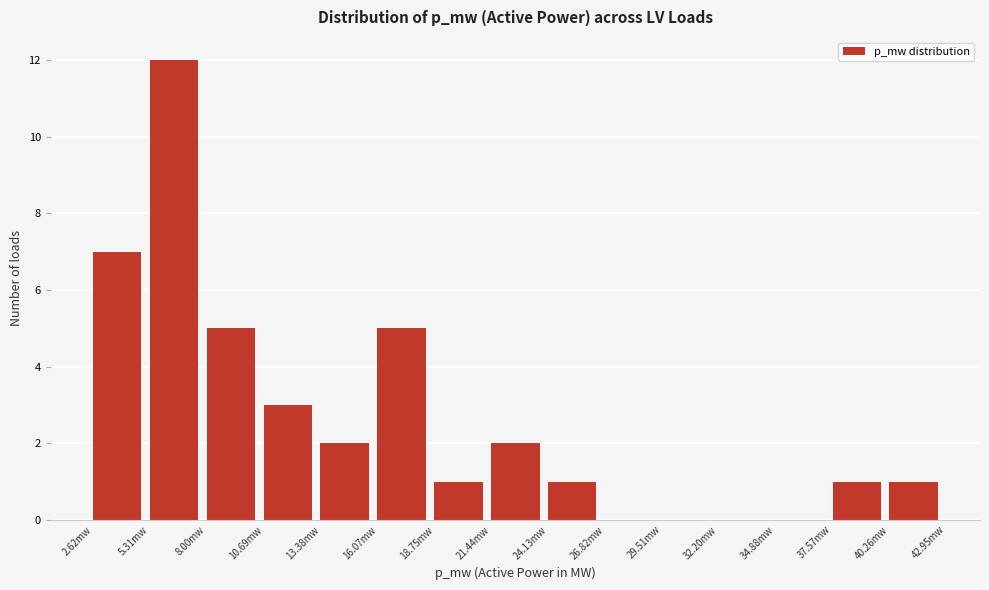

Reading right to left, extract all data points from this chart.

40.26mw=1	37.57mw=1	34.88mw=0	32.20mw=0	29.51mw=0	26.82mw=0	24.13mw=1	21.44mw=2	18.75mw=1	16.07mw=5	13.38mw=2	10.69mw=3	8.00mw=5	5.31mw=12	2.62mw=7